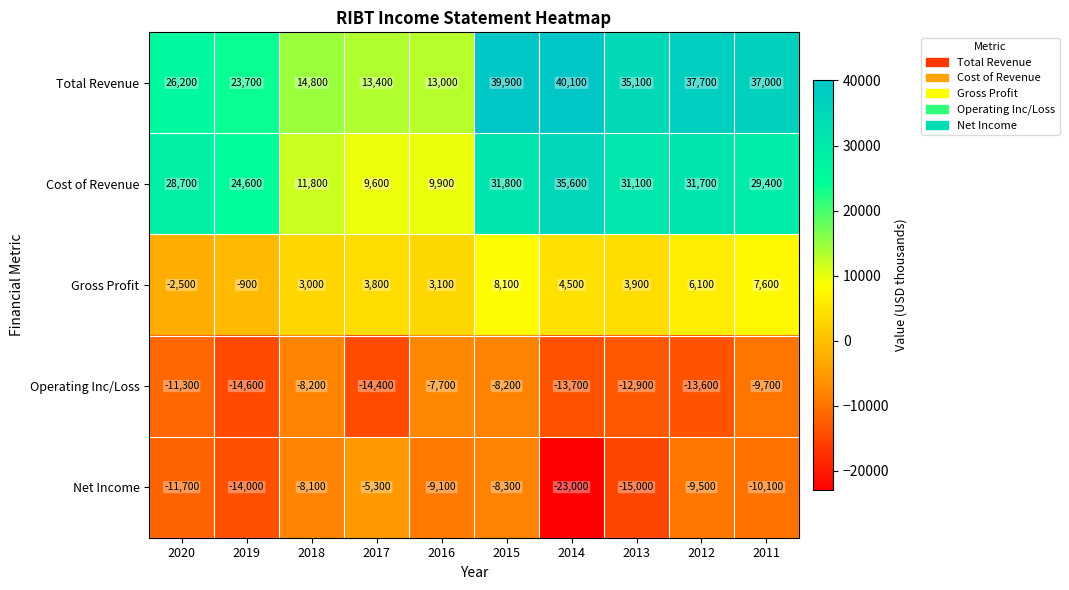

At 2011, list the series in order from smallest to largest.

Net Income, Operating Inc/Loss, Gross Profit, Cost of Revenue, Total Revenue